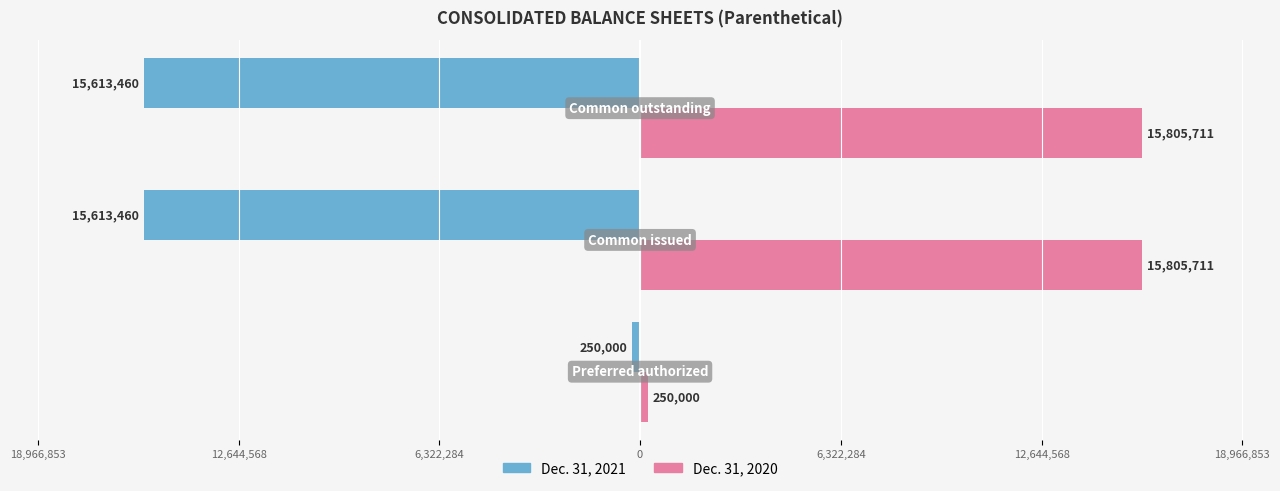

What is the value of the Dec. 31, 2020 bar at the 3rd from the left?

15805711